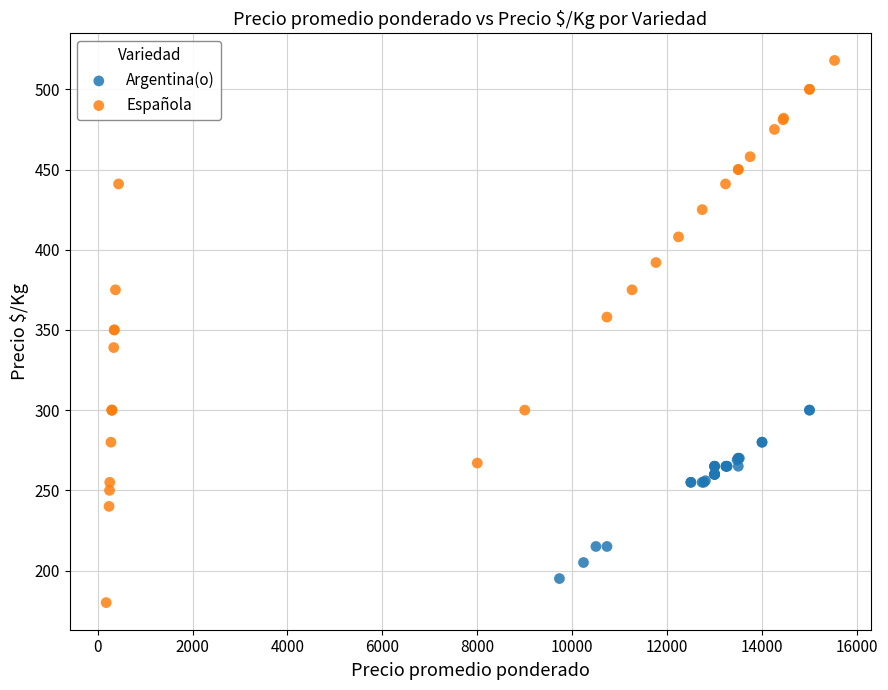

Which series contains the highest Y value?

Española